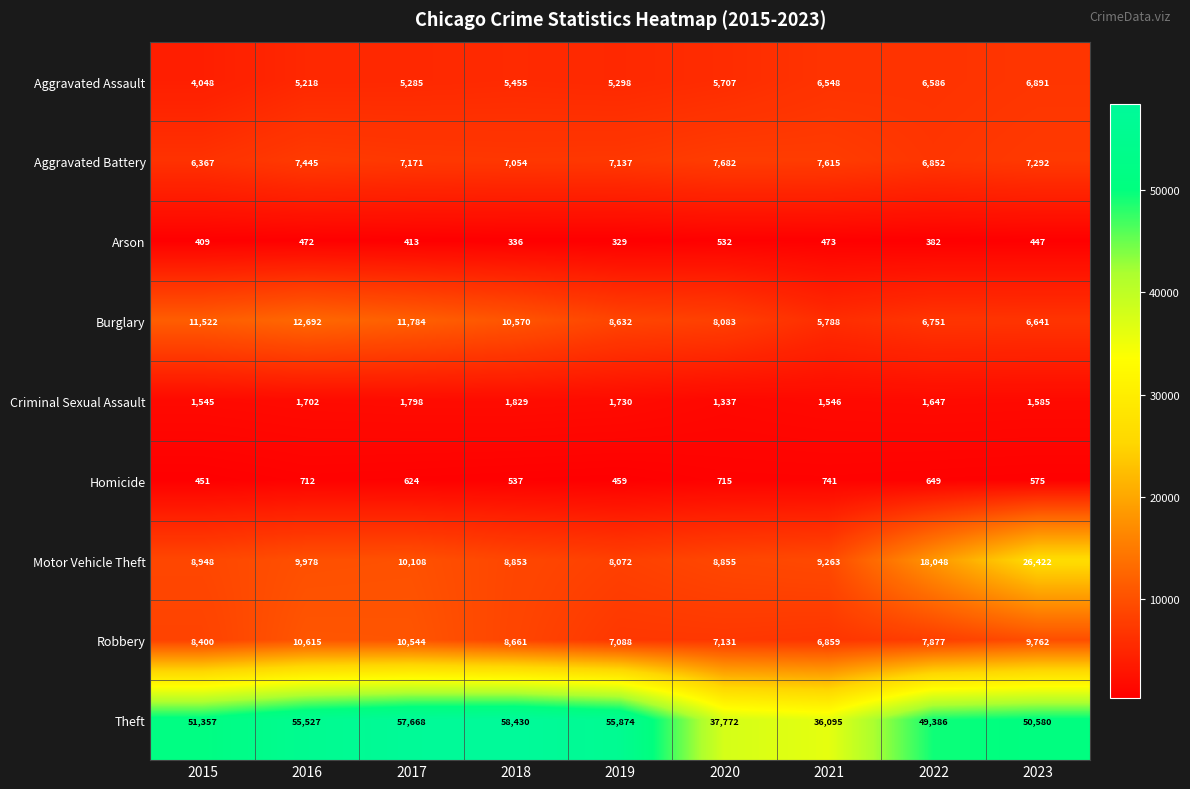

Which series has the largest total across all categories?

Theft